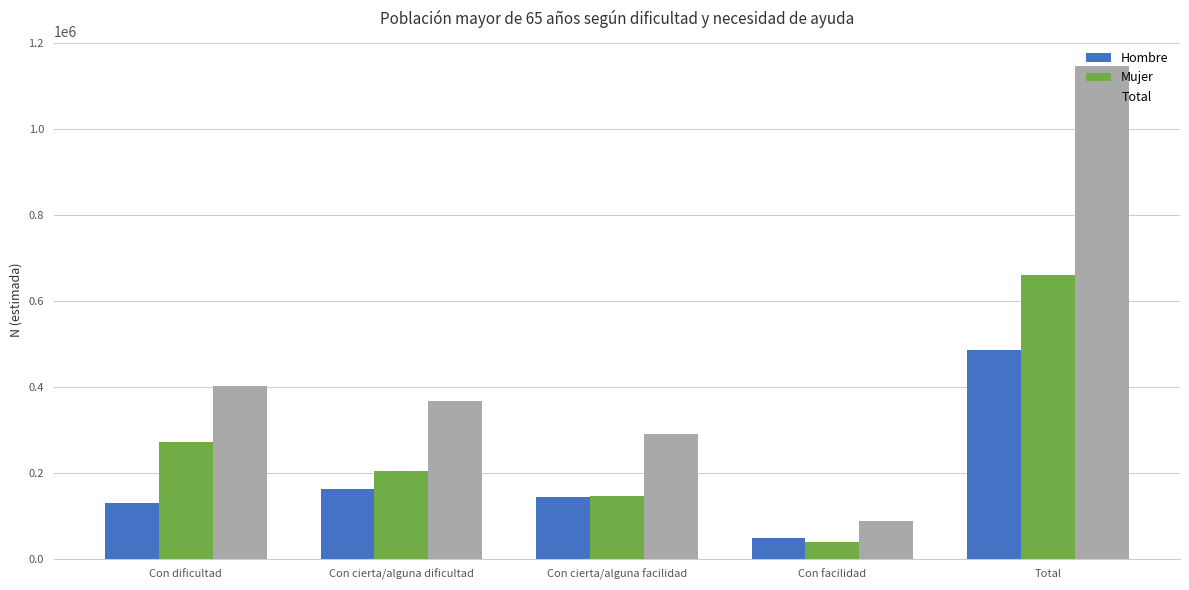

Rank the series by their maximum value, from highest to lowest.

Total, Mujer, Hombre